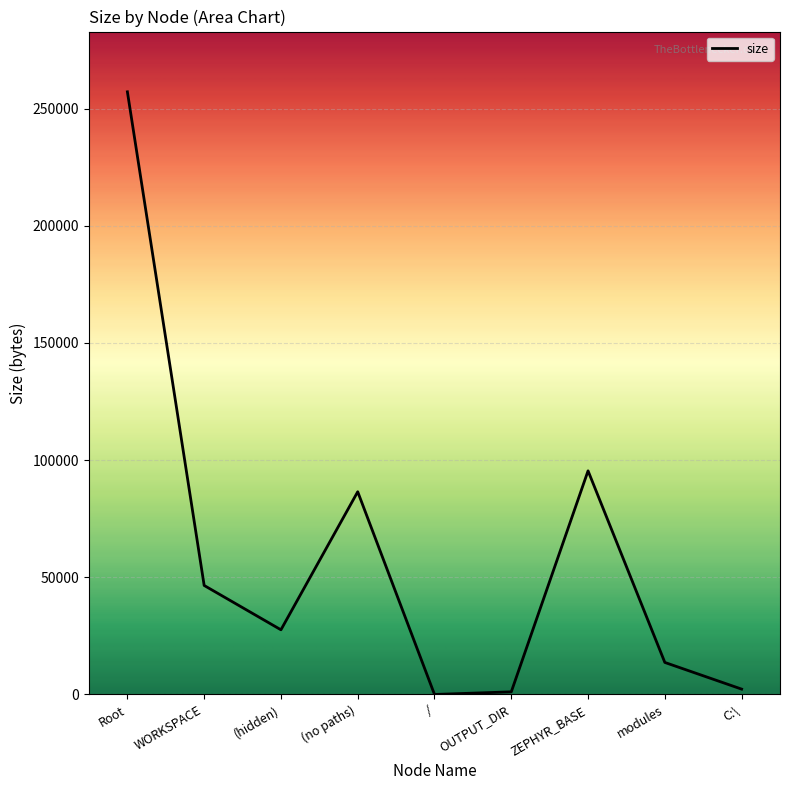

True or false: the data shows 1122 at OUTPUT_DIR.

True